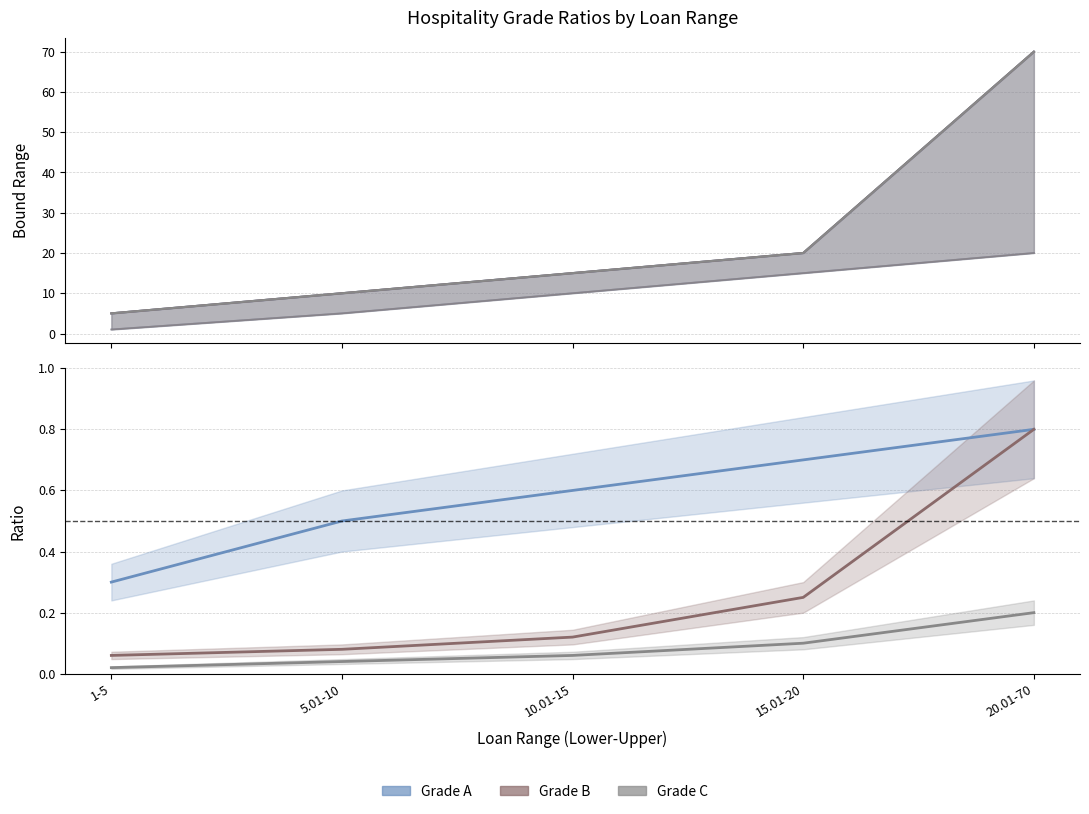

At which label is Grade C closest to 0?

1-5